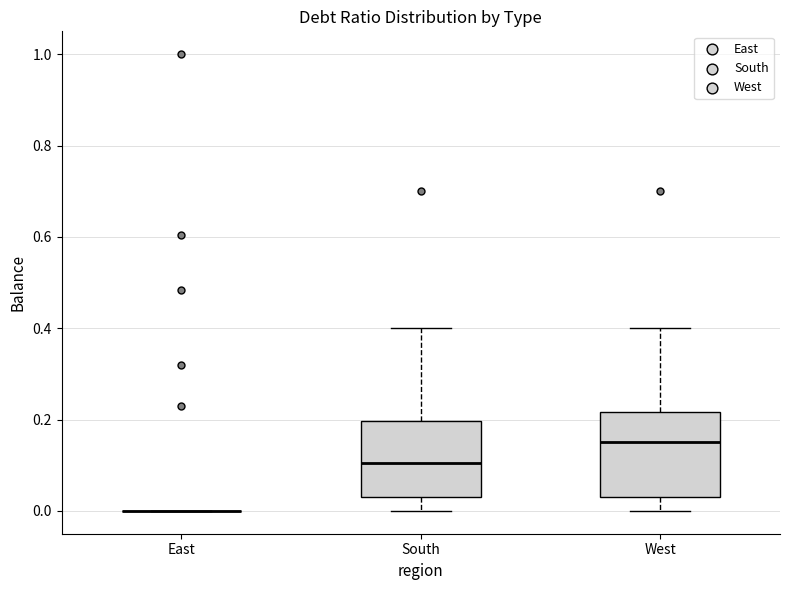

Reading left to right, read every box against the y-axis: the position of its median line, the range the box covers, and the ends of its whiskers. The values are not printed on the chart, so give them approximately, as read against the axis.

East: box collapsed to a line at 0.00, whiskers 0.00 to 0.00
South: median 0.10, box 0.04 to 0.20, whiskers 0.00 to 0.40
West: median 0.16, box 0.04 to 0.22, whiskers 0.00 to 0.40